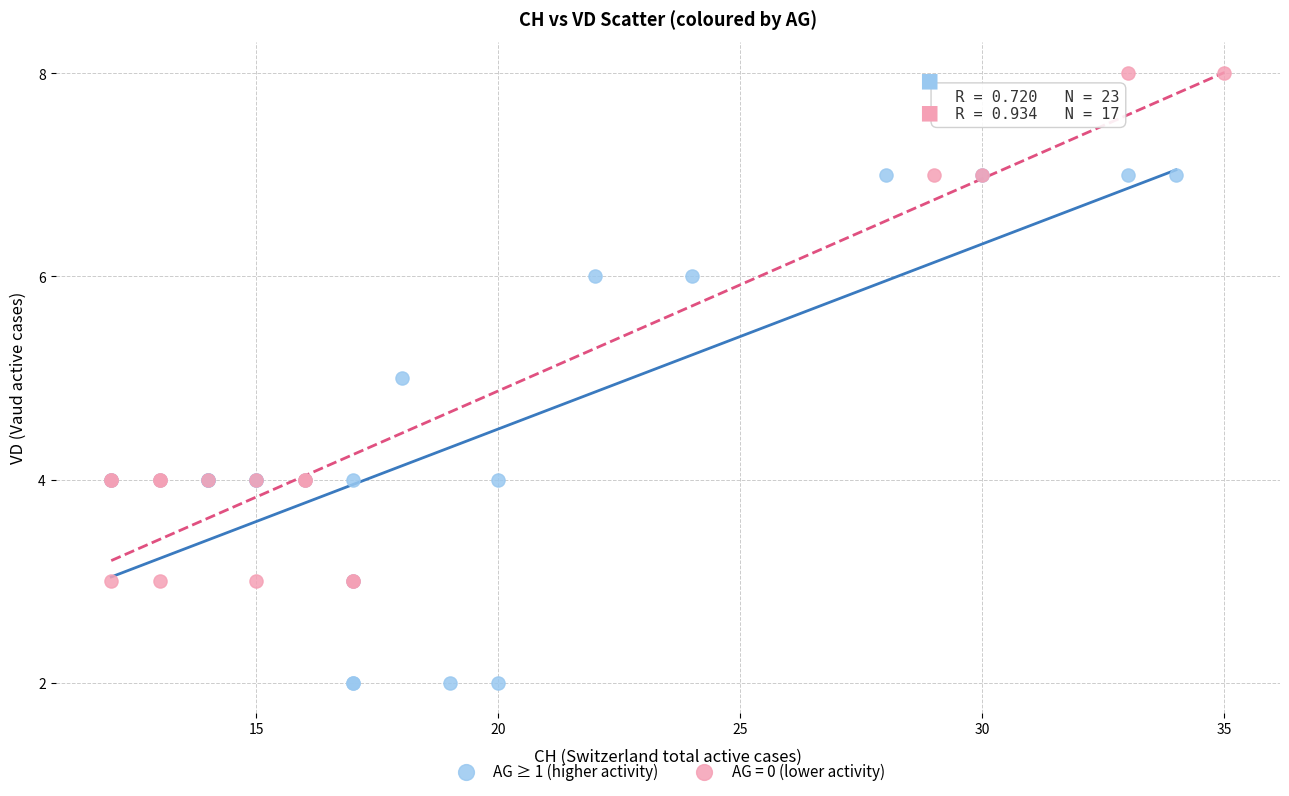

Which series reaches the maximum Y coordinate?

AG = 0 (lower activity)